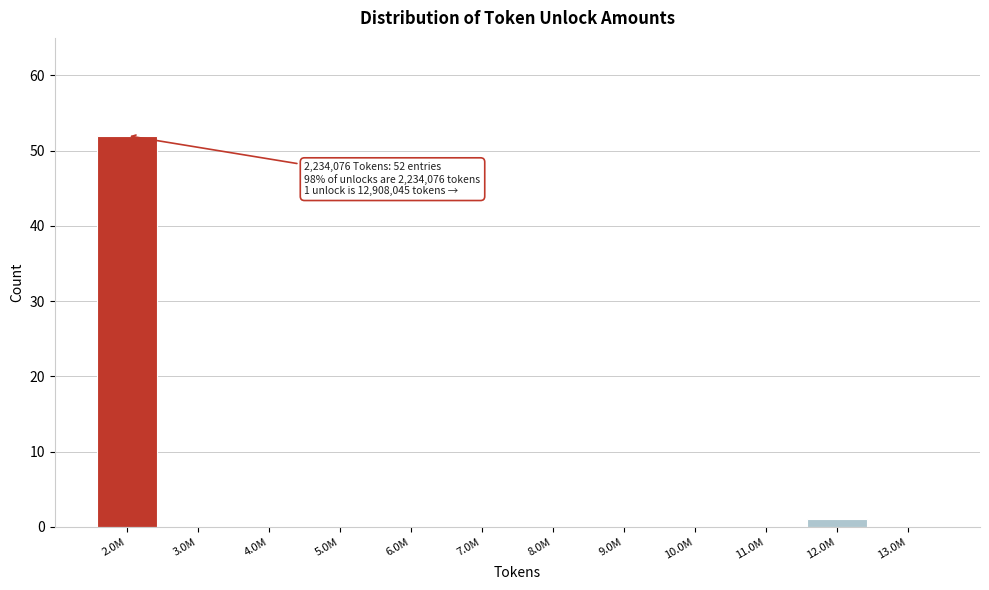

Reading left to right, what are all the values shown in this chart?

2.0M=52	3.0M=0	4.0M=0	5.0M=0	6.0M=0	7.0M=0	8.0M=0	9.0M=0	10.0M=0	11.0M=0	12.0M=1	13.0M=0